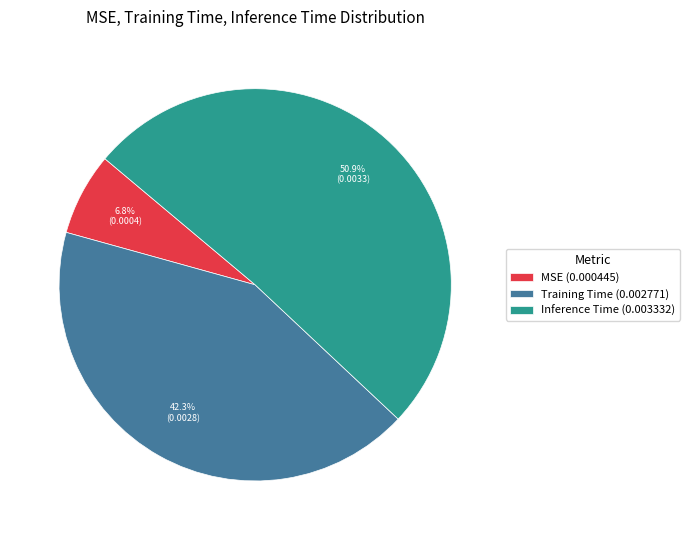

The Training Time slice represents 53% of the pie. True or false?

False